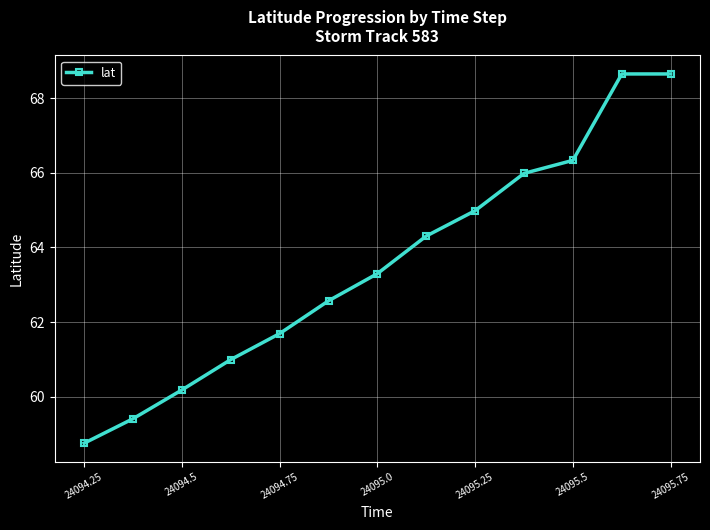

How many lines are shown in the chart?

1